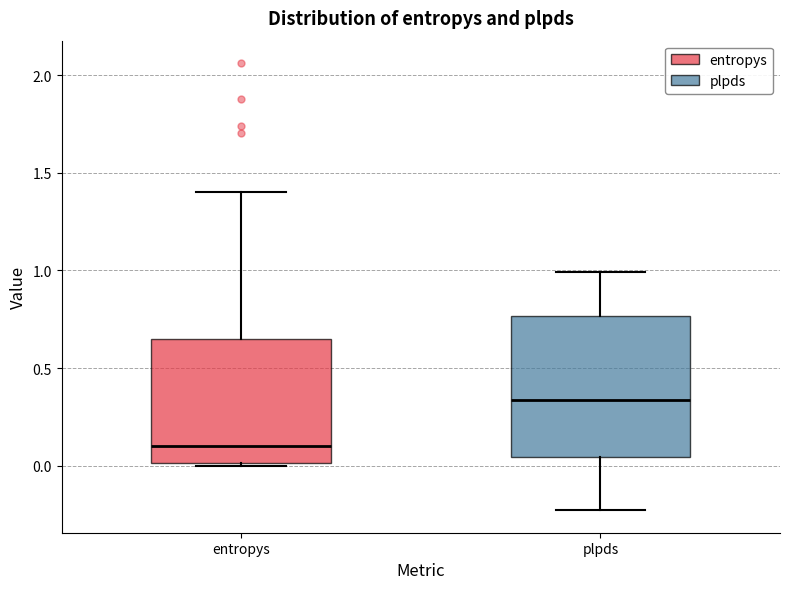

Which box's median line is the lowest?

entropys